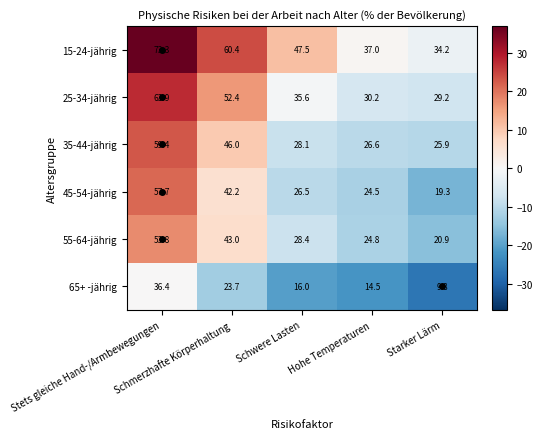

What is the greatest value displayed?

73.3